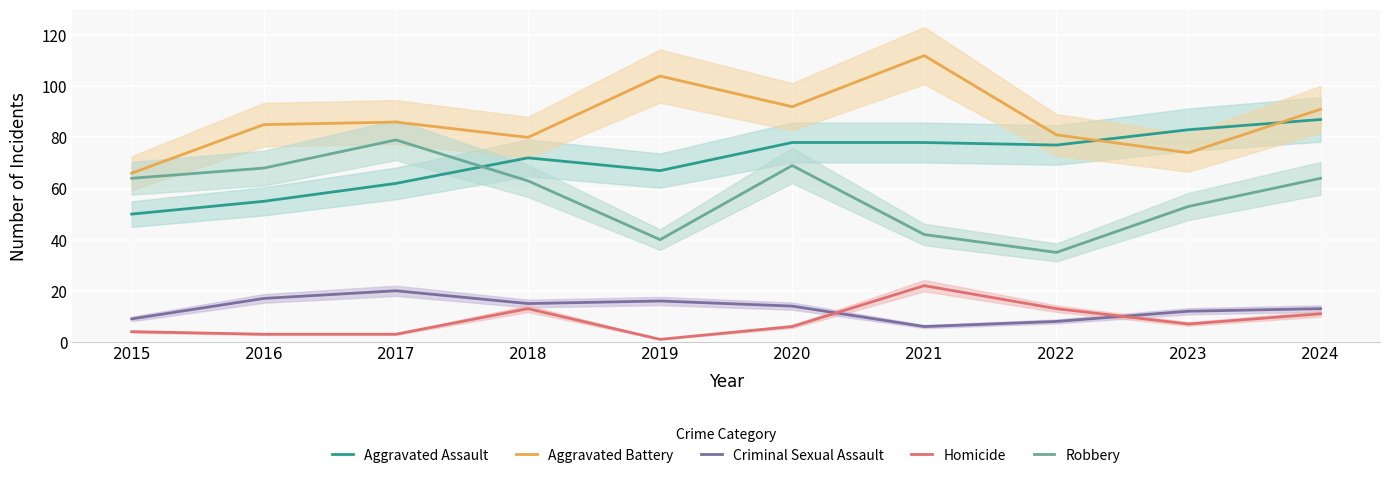

What is the spread (max minus min) of values at 2015?

62